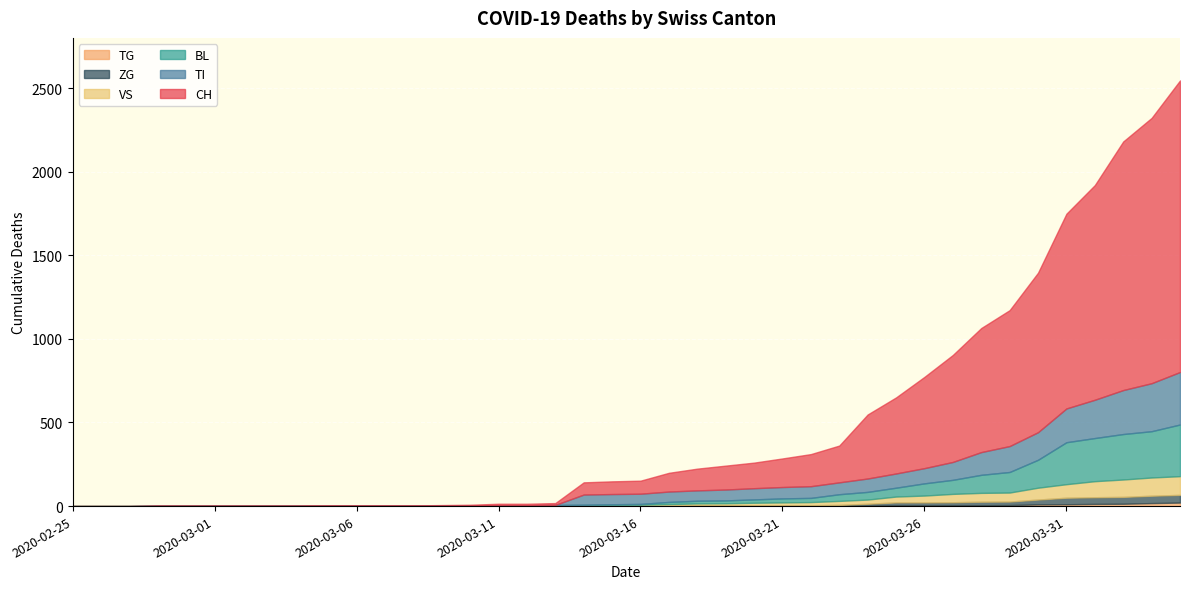

How many series are shown in this chart?

6